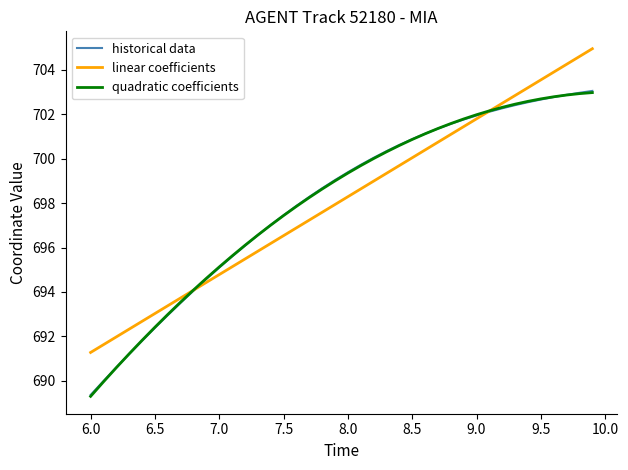

What is the lowest value of the linear coefficients series?

691.3